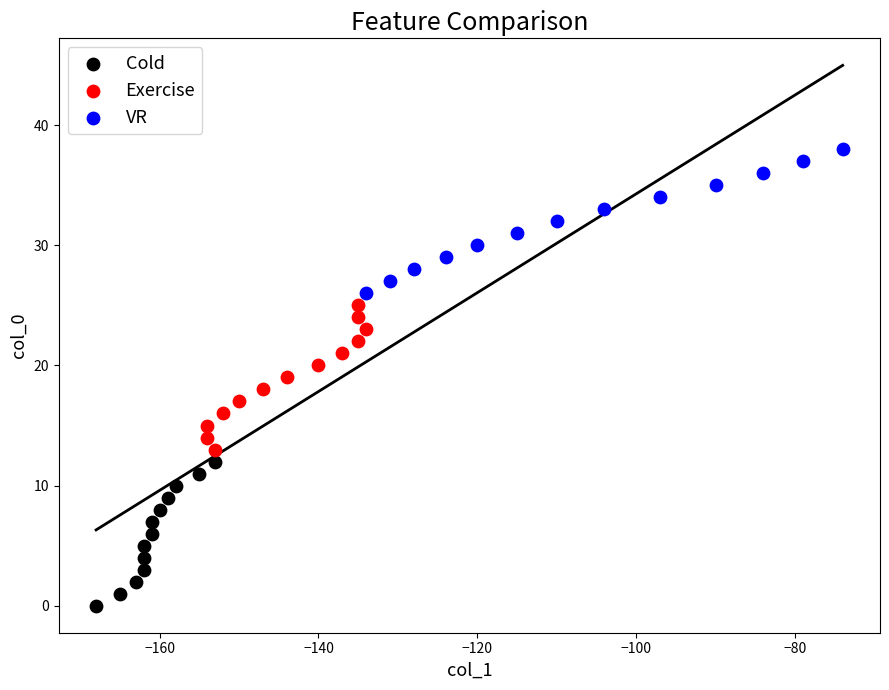

Which series reaches the maximum Y coordinate?

VR